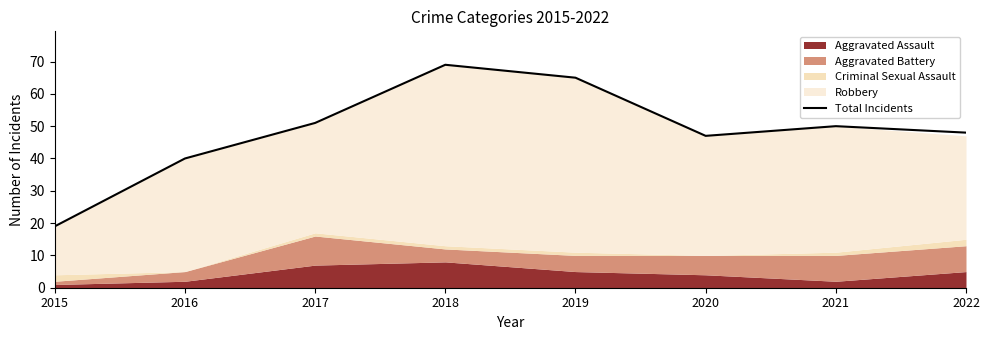

Approximately how many times larger is the value at 2015 compared to 2016?

0.5